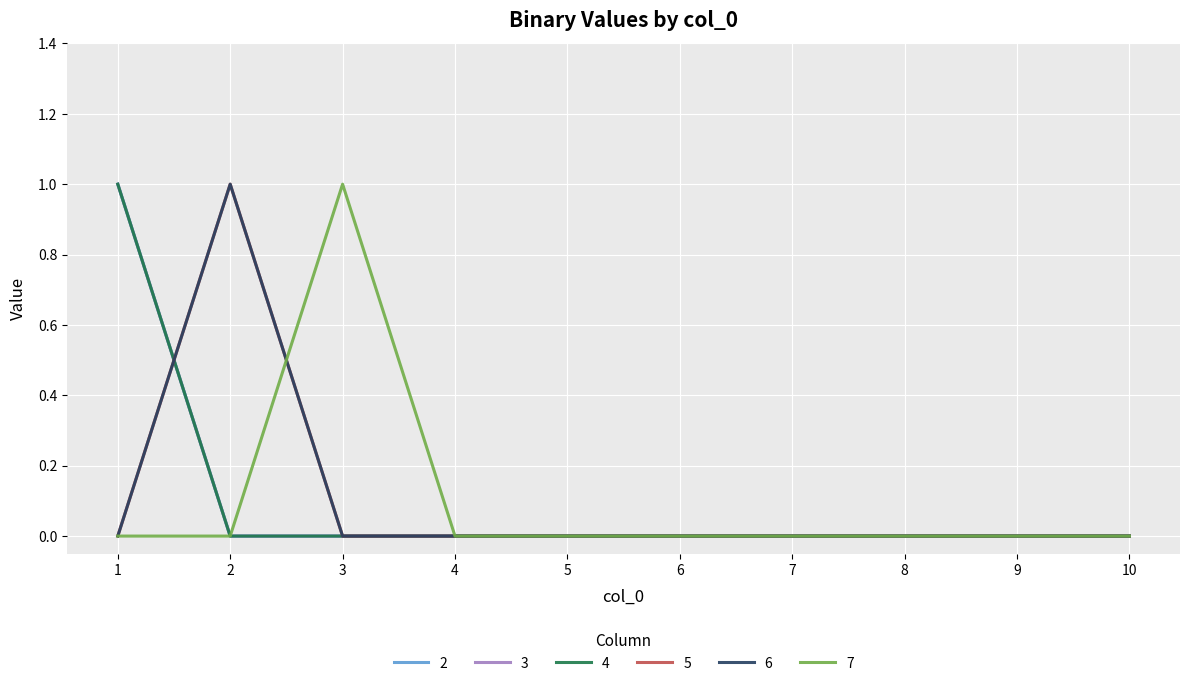

List the labels in order of 3 value, smallest first.

2, 3, 4, 5, 6, 7, 8, 9, 10, 1